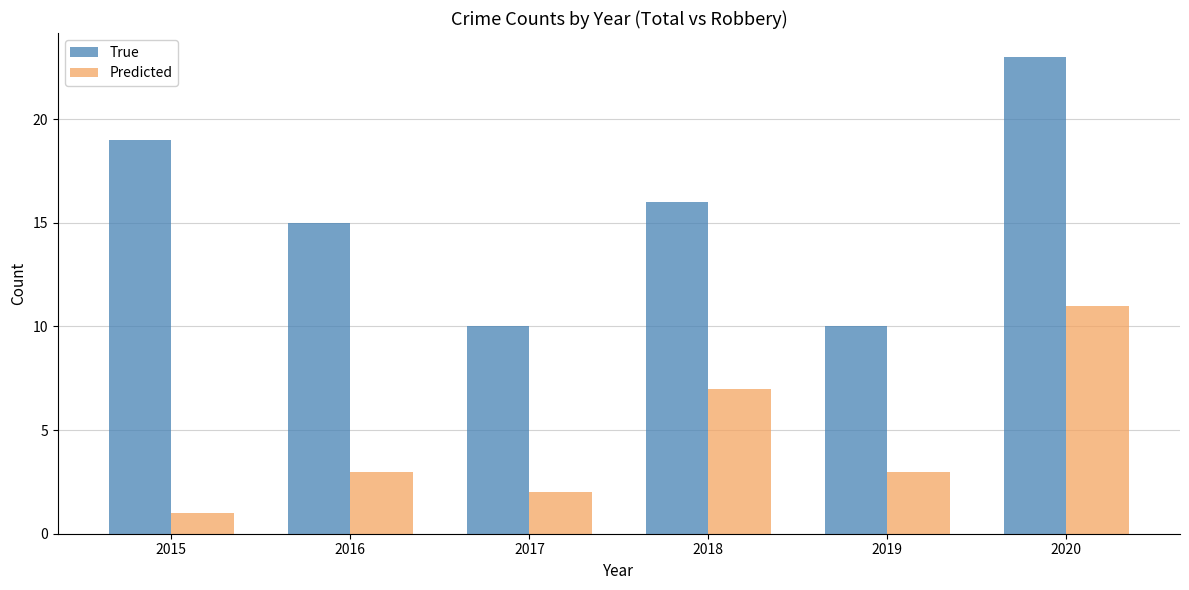

What is the sum of all True values?

93